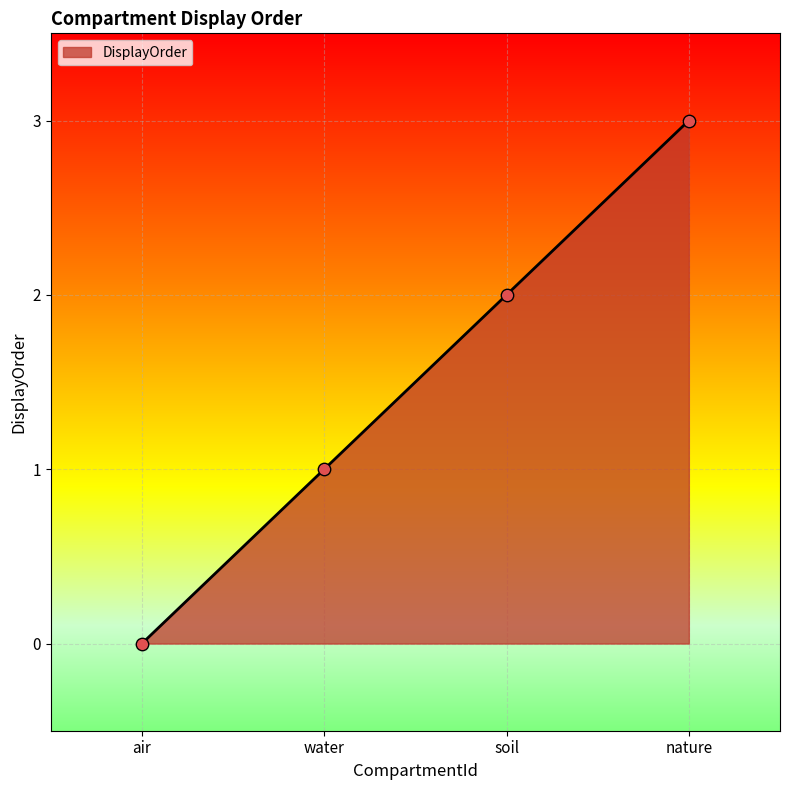

What is the change in value from air to soil?

+2